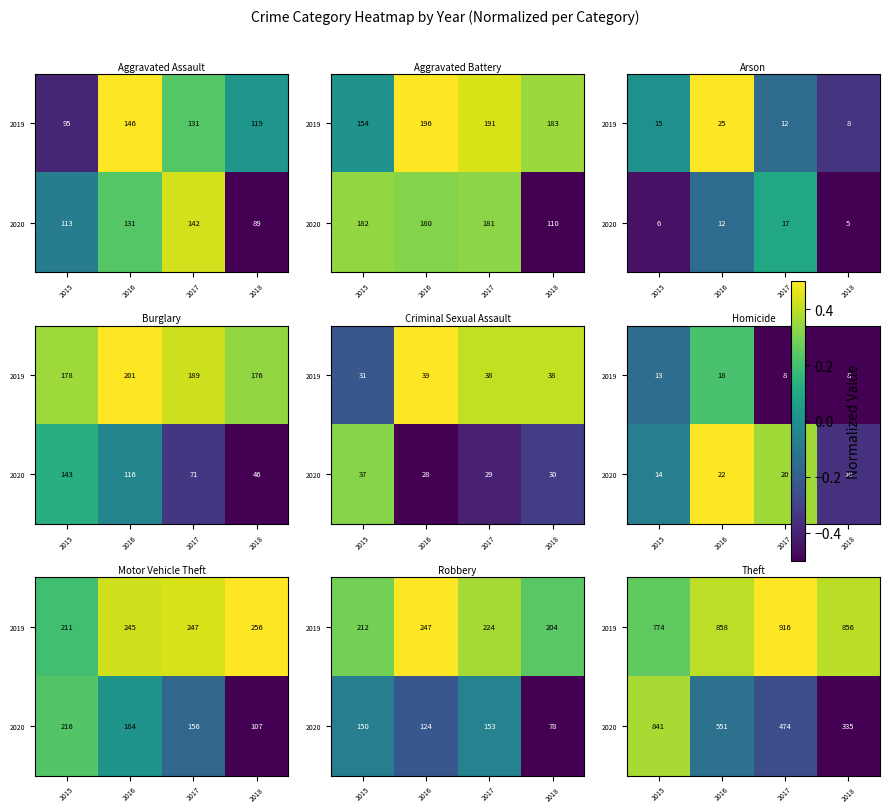

Which series has the largest total across all categories?

2019